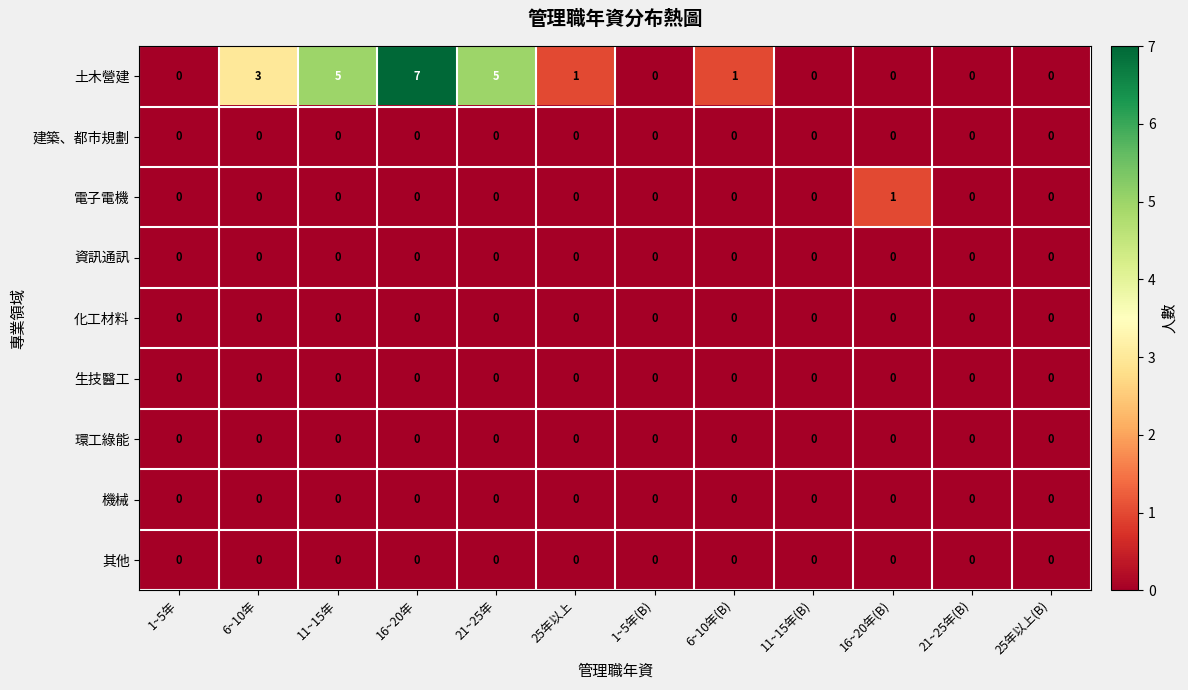

What is the difference between the highest and lowest values at 21~25年?

5